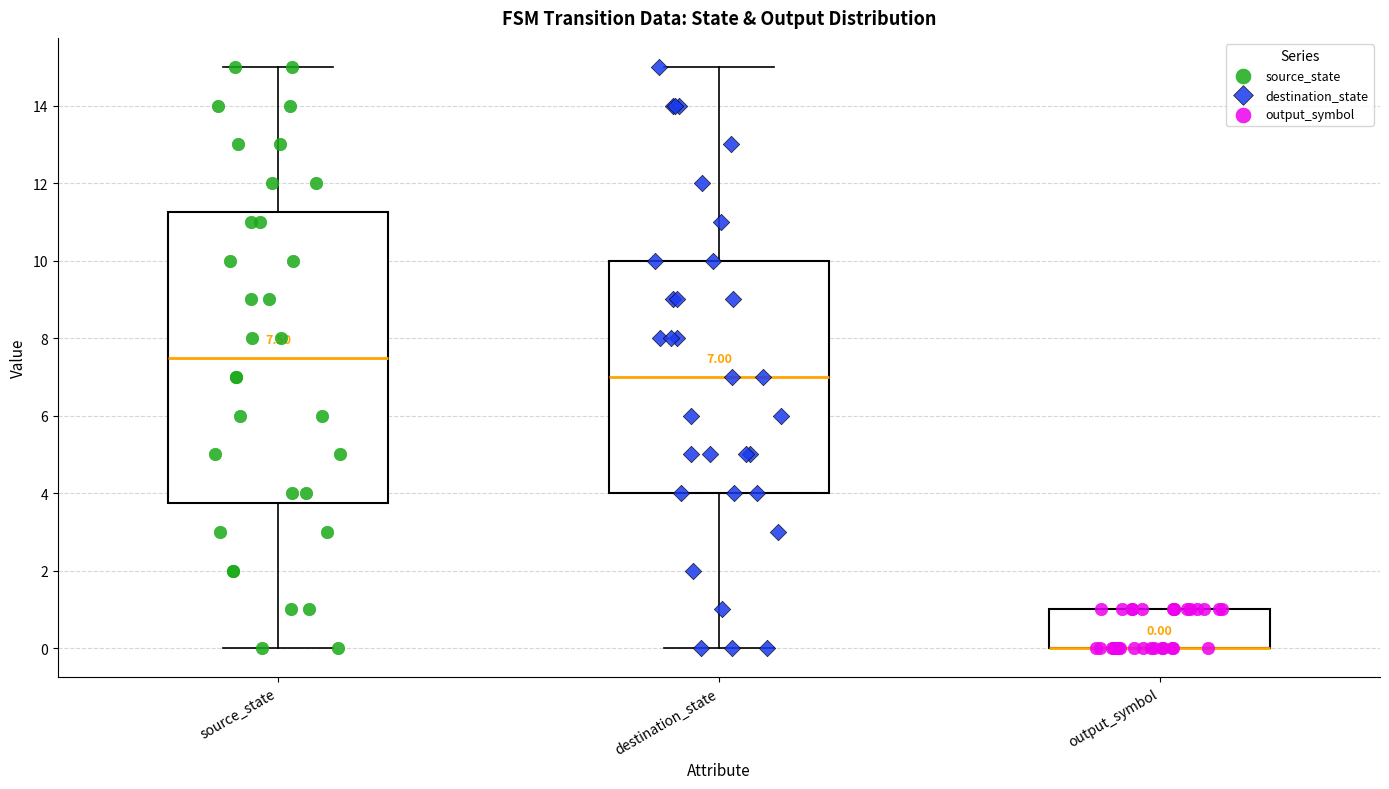

Comparing the boxes themselves (not the whiskers), which one is the tallest?

source_state